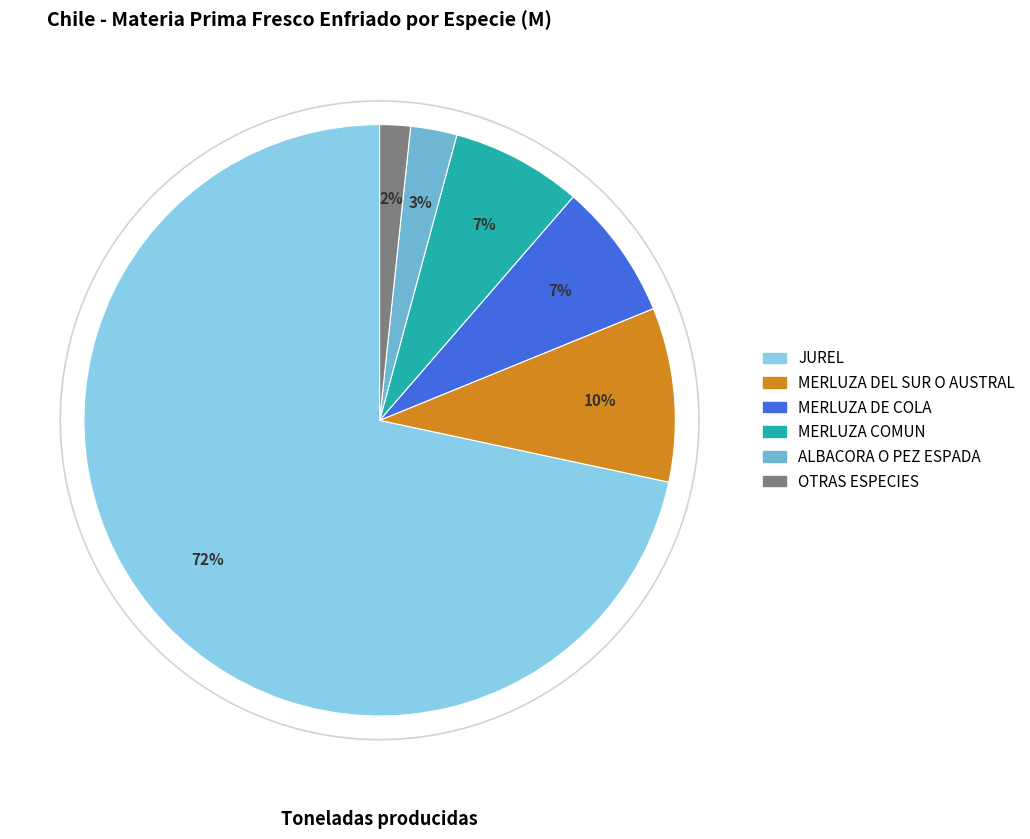

To the nearest percent, what is the average slice percentage?

17%